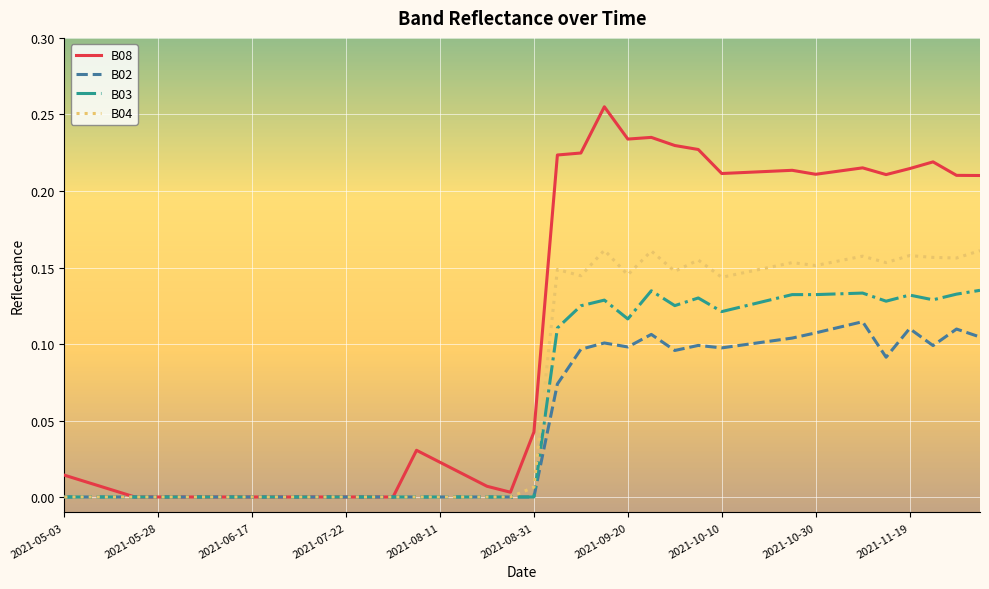

Does the chart have visible grid lines?

Yes